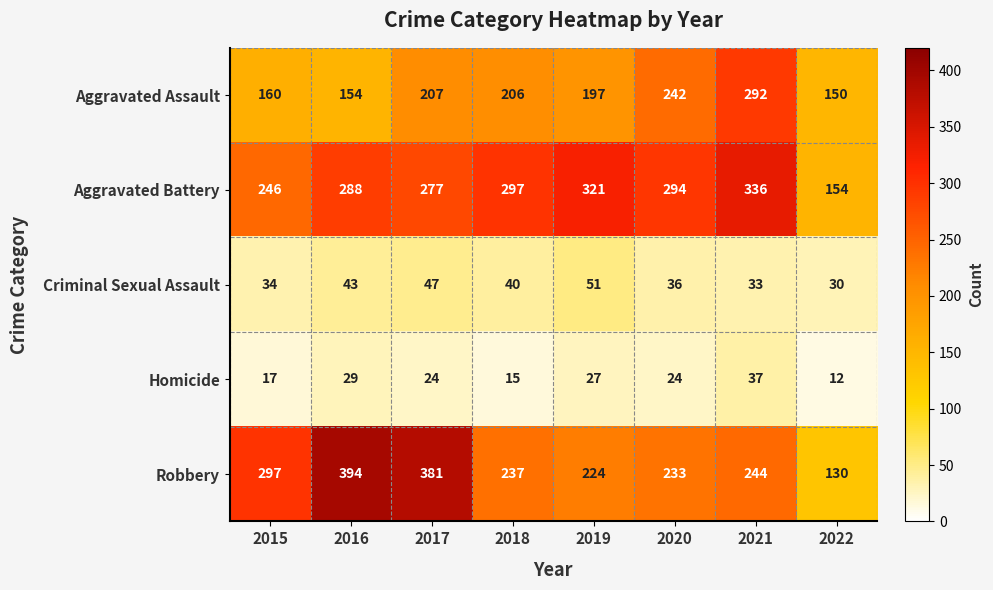

What is the smallest value displayed?

12